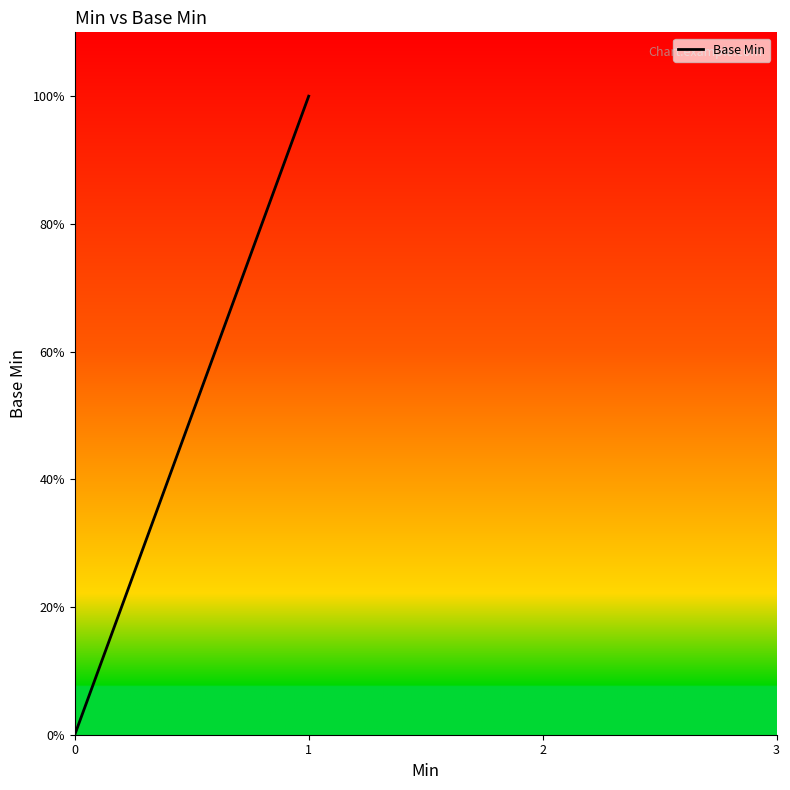

Is it true that the value at 0 is -1?

False